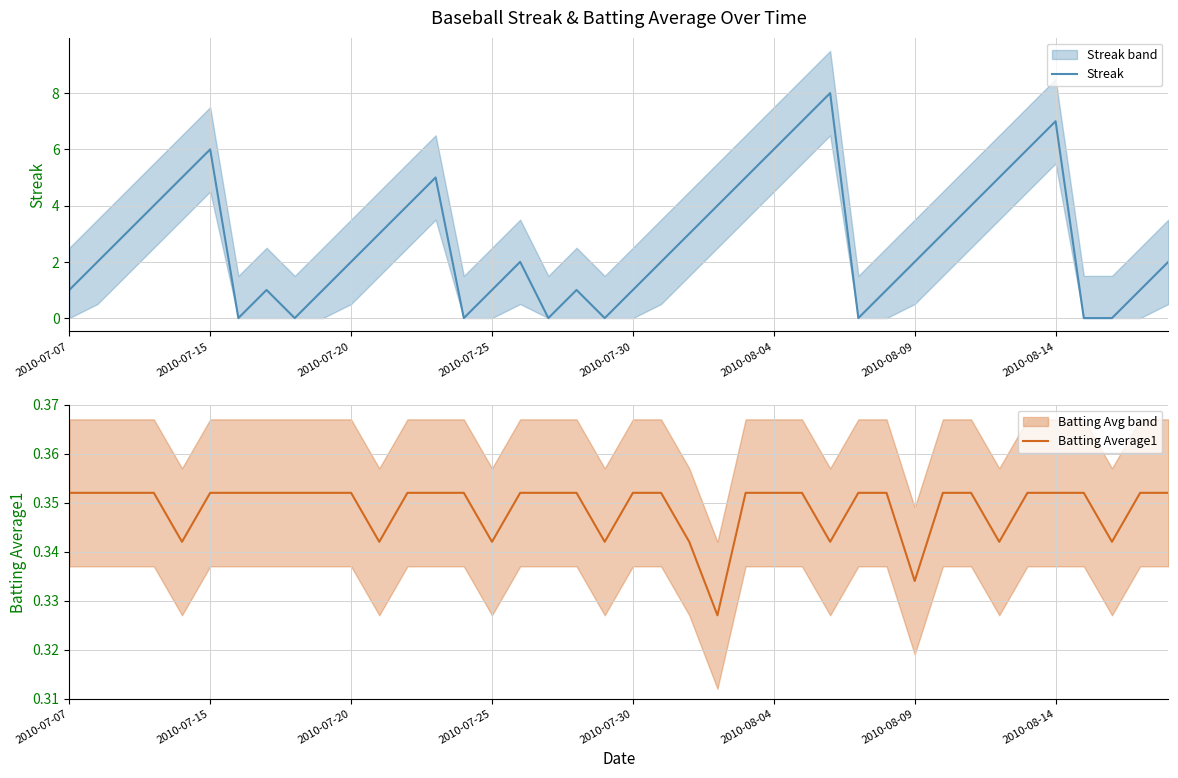

How many lines are shown in the chart?

2